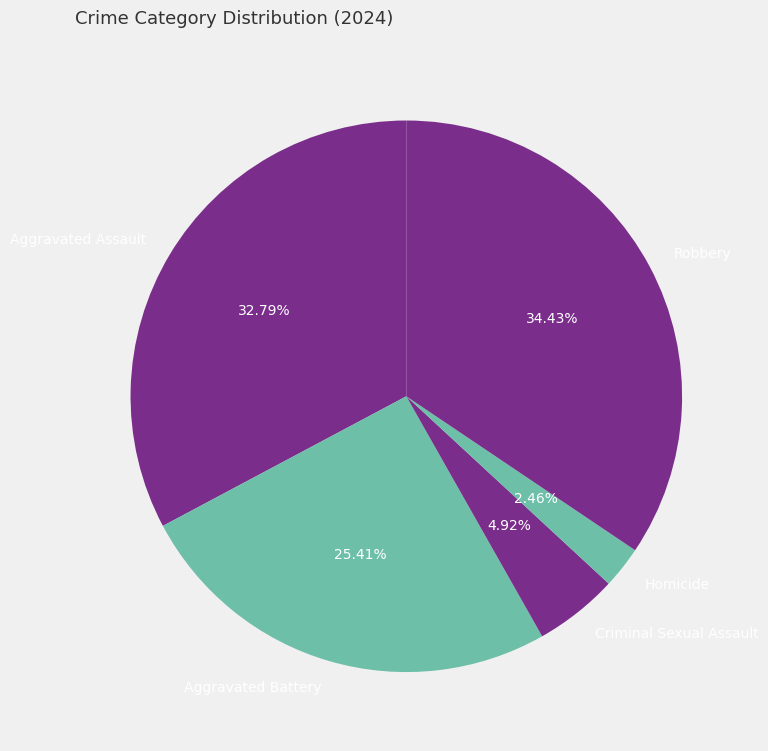

To the nearest percent, what is the difference between the largest and smallest slice percentages?

32%